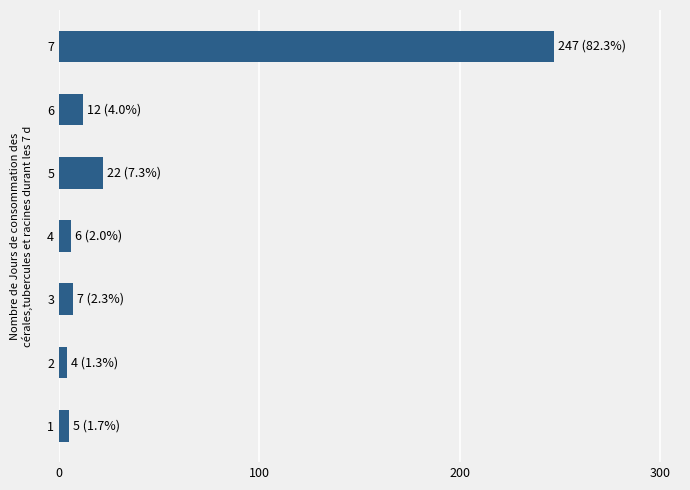

Which category has the highest value across all series?

7